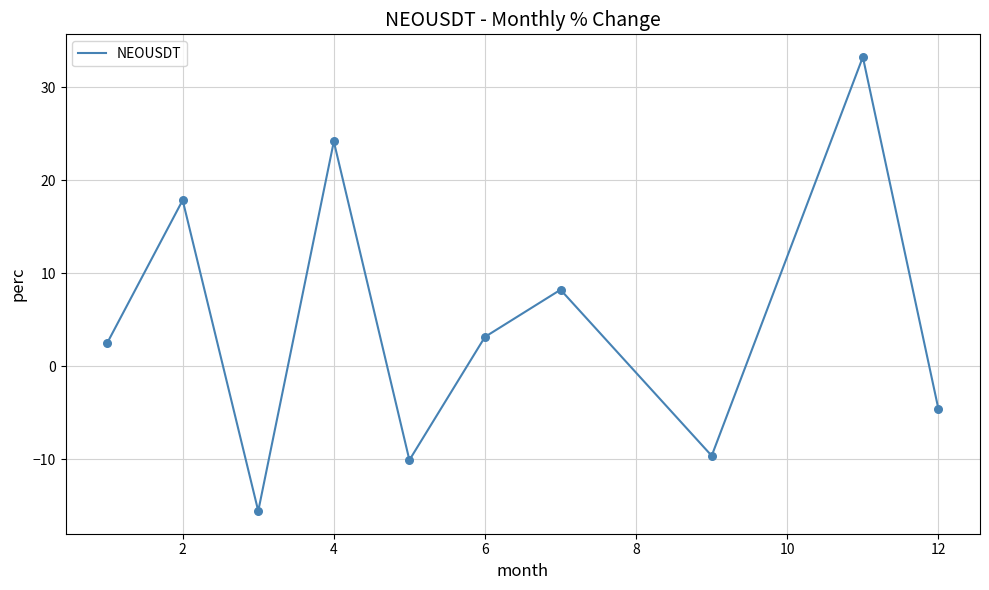

What is the minimum value shown in the chart?

-15.6